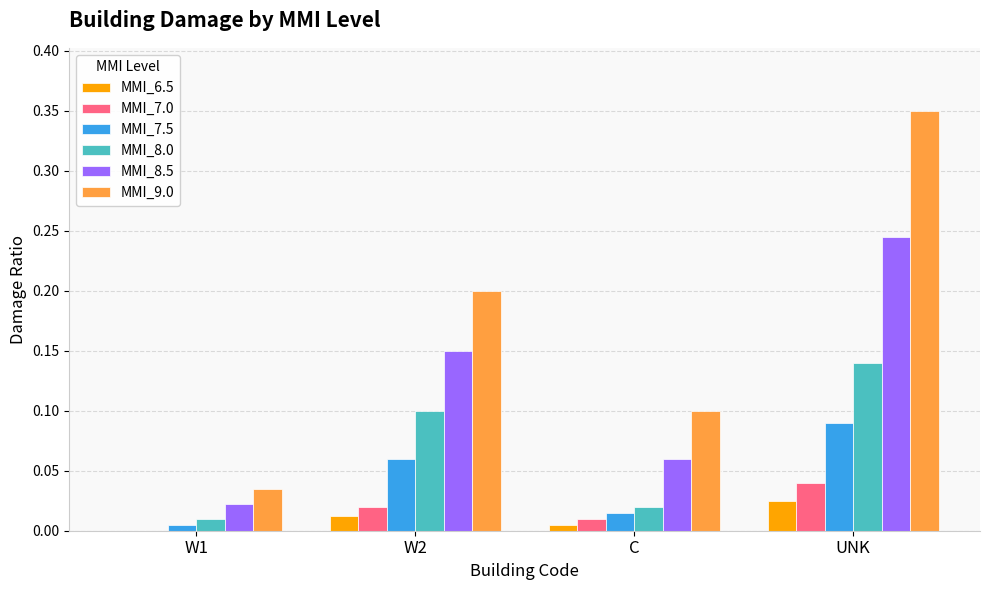

What are all the series names shown in the legend?

MMI_6.5, MMI_7.0, MMI_7.5, MMI_8.0, MMI_8.5, MMI_9.0